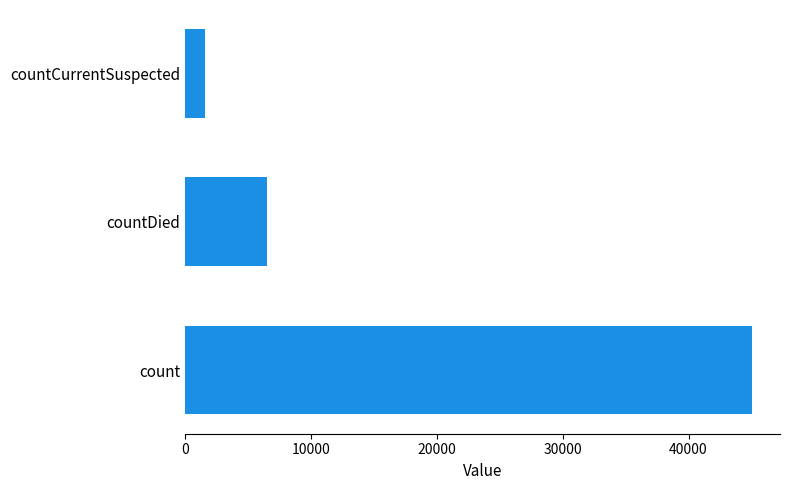

Rank the categories by value from lowest to highest.

countCurrentSuspected, countDied, count